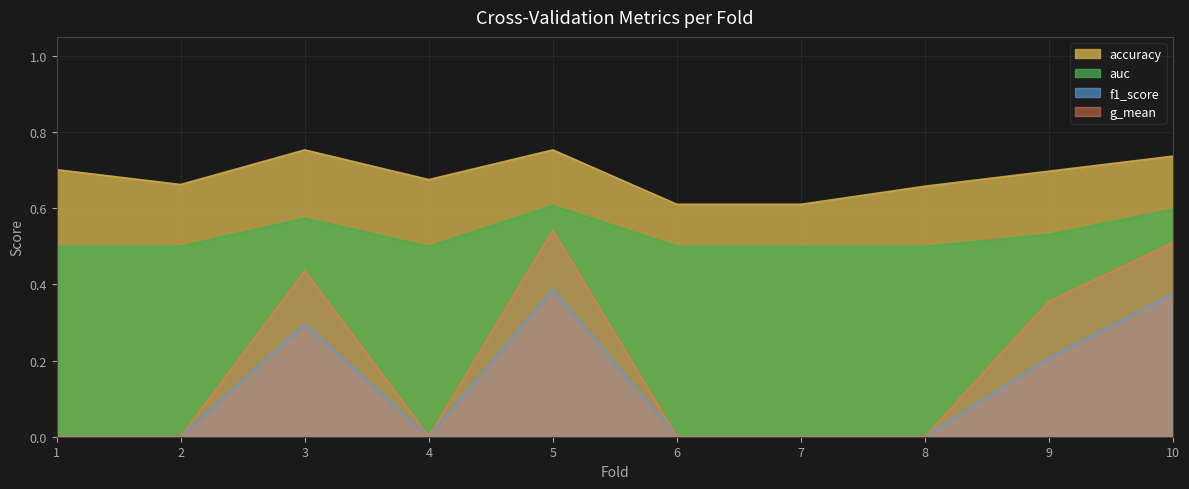

True or false: g_mean and f1_score cross at least once.

False